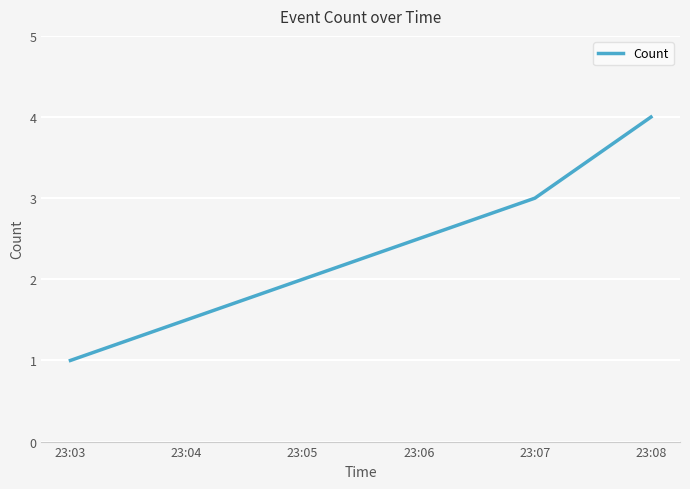

What is the sum of all values?

8